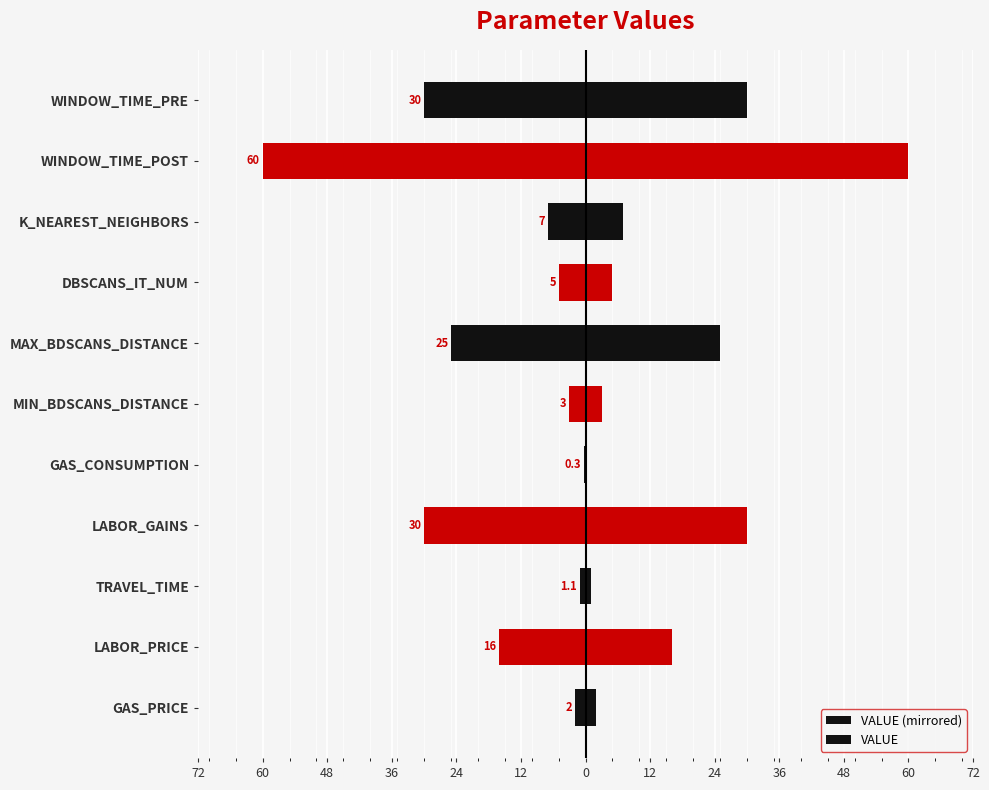

How many data points in VALUE (mirrored) are less than -7?

5